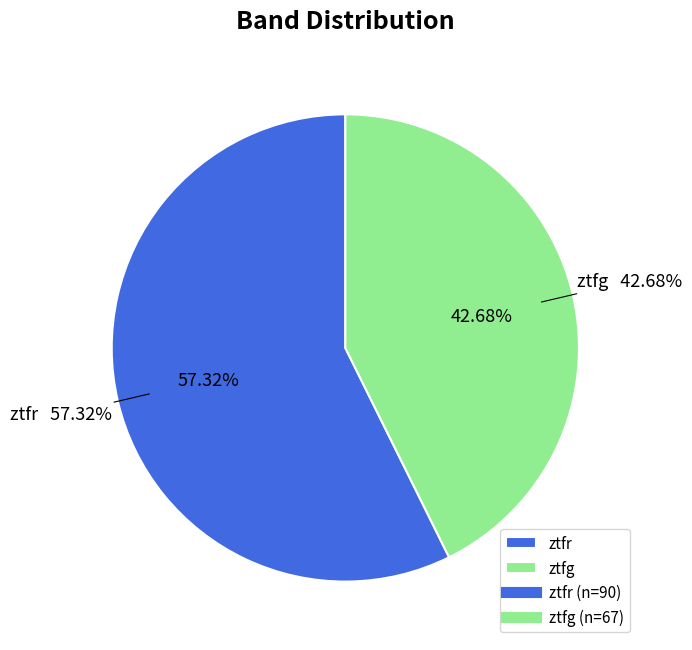

The ztfr slice represents 50% of the pie. True or false?

False